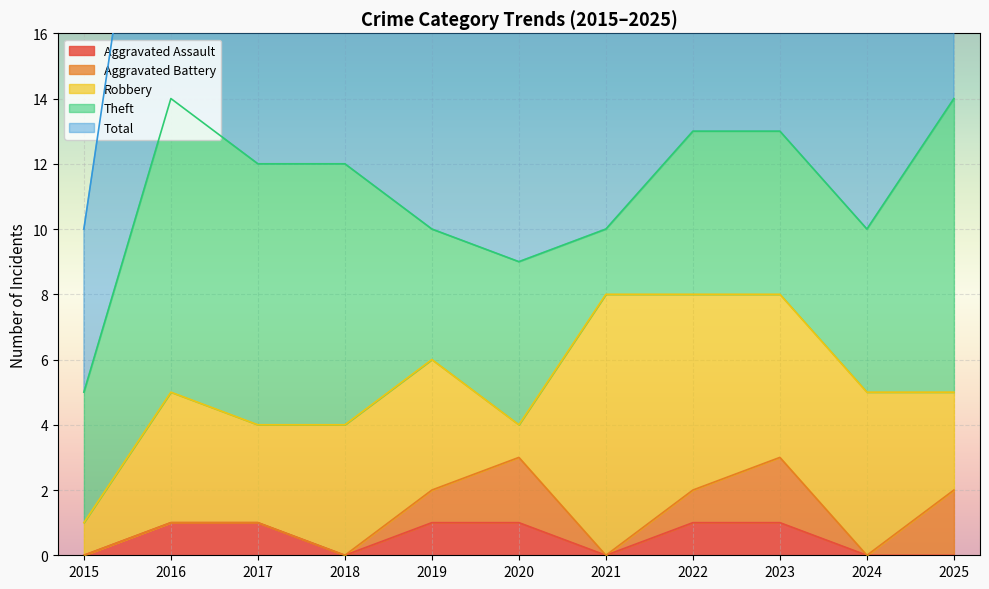

What is the value of the Total point at the 5th from the left?

10